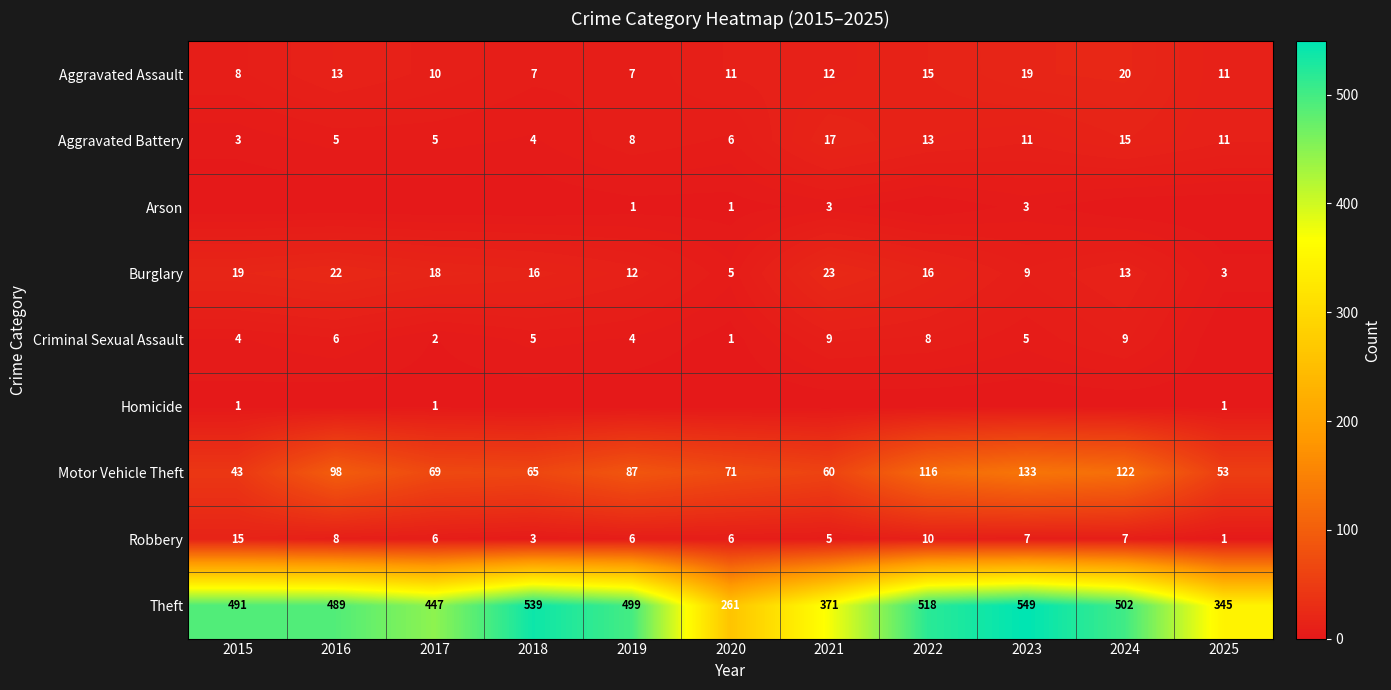

The Criminal Sexual Assault series shows 1 at 2020. True or false?

True